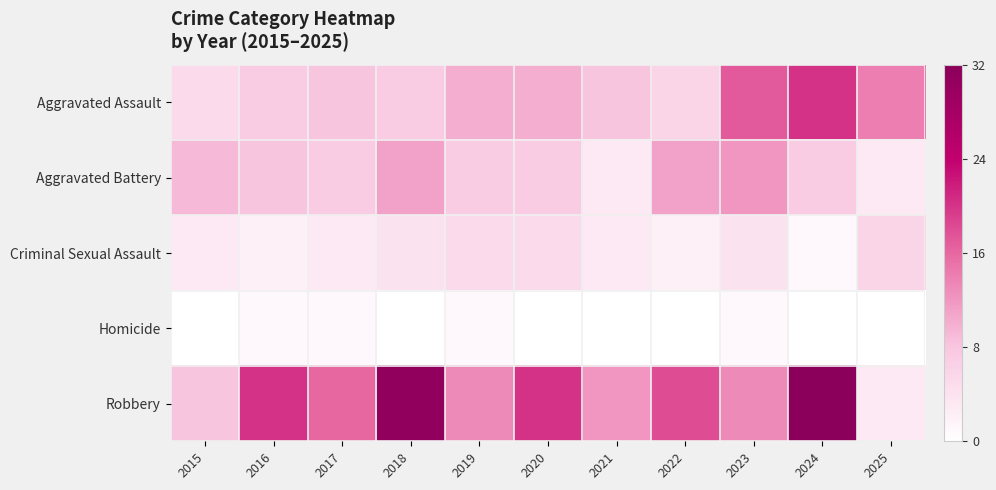

How many data points does each series have?

11